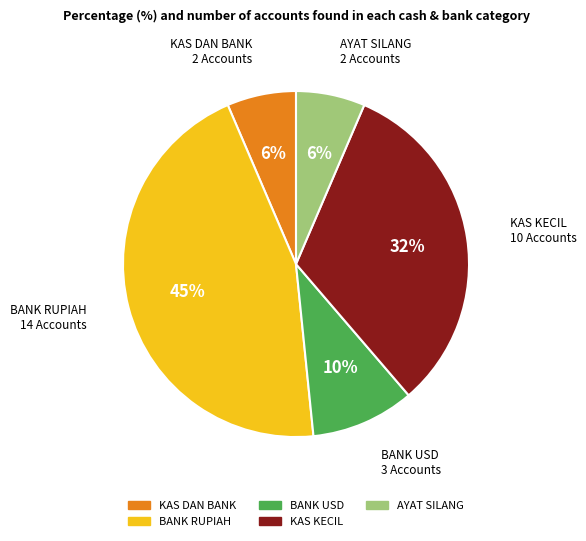

Is the sum of BANK RUPIAH and BANK USD greater than half?

Yes